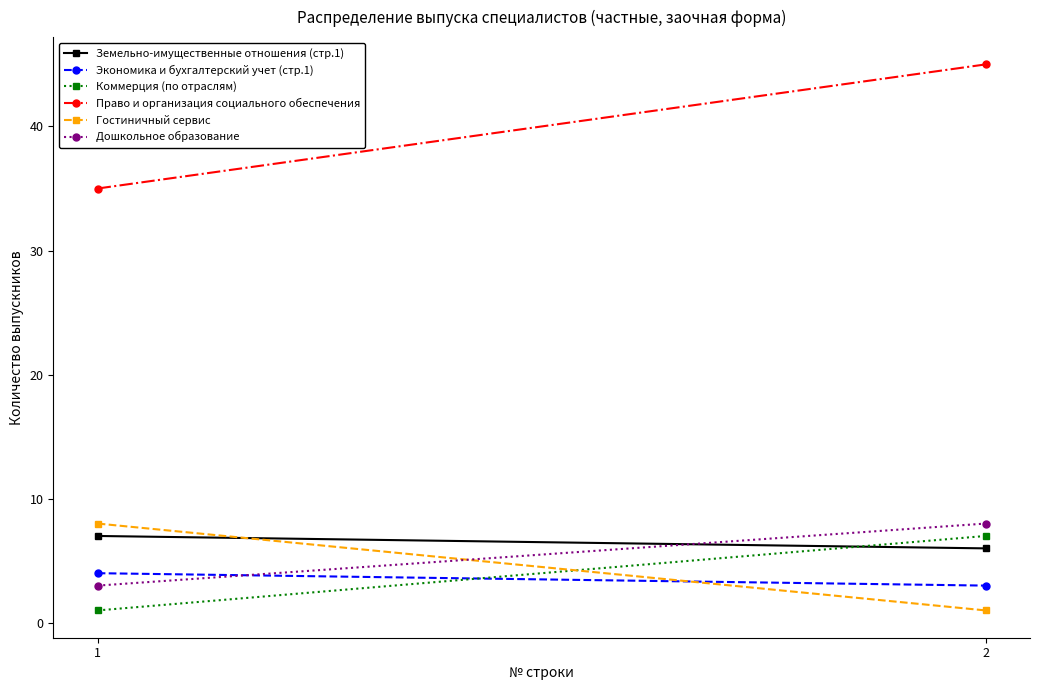

Reading left to right, transcribe all the data shown in this chart.

Земельно-имущественные отношения (стр.1): 7	6
Экономика и бухгалтерский учет (стр.1): 4	3
Коммерция (по отраслям): 1	7
Право и организация социального обеспечения: 35	45
Гостиничный сервис: 8	1
Дошкольное образование: 3	8